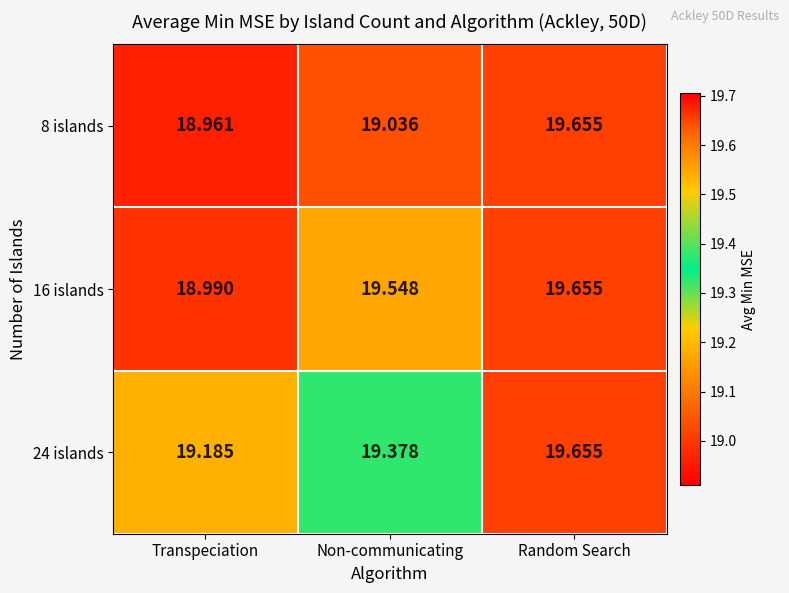

Which series has the largest total across all categories?

24 islands